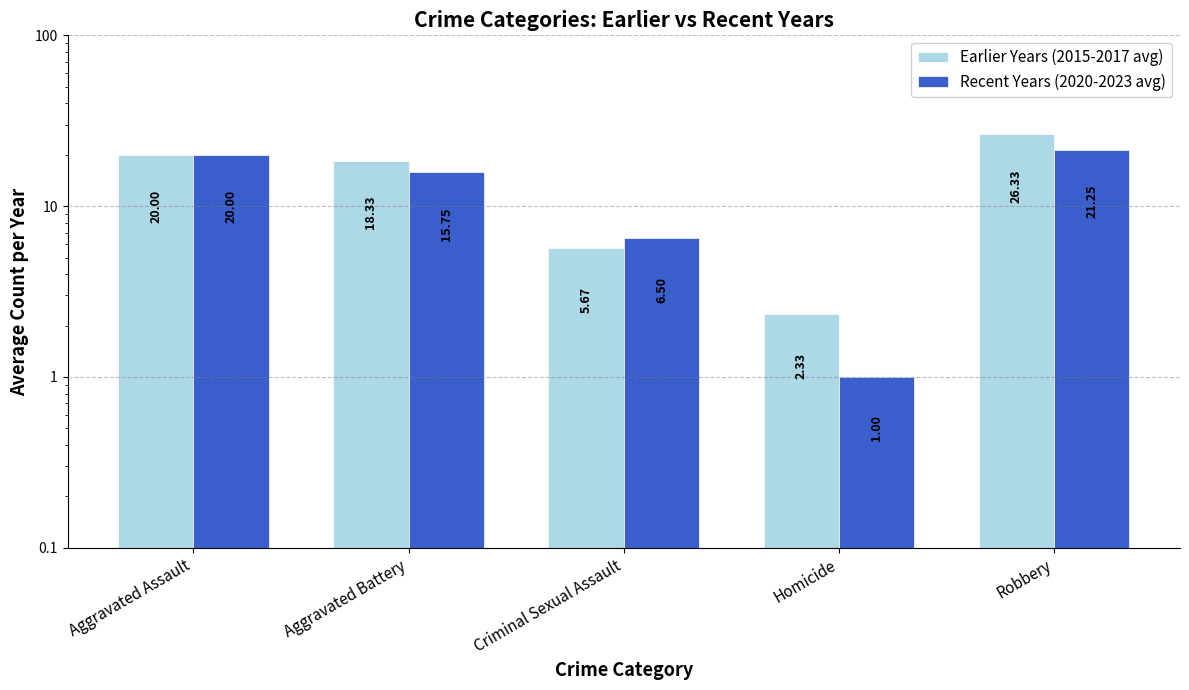

What are all the series names shown in the legend?

Earlier Years (2015-2017 avg), Recent Years (2020-2023 avg)